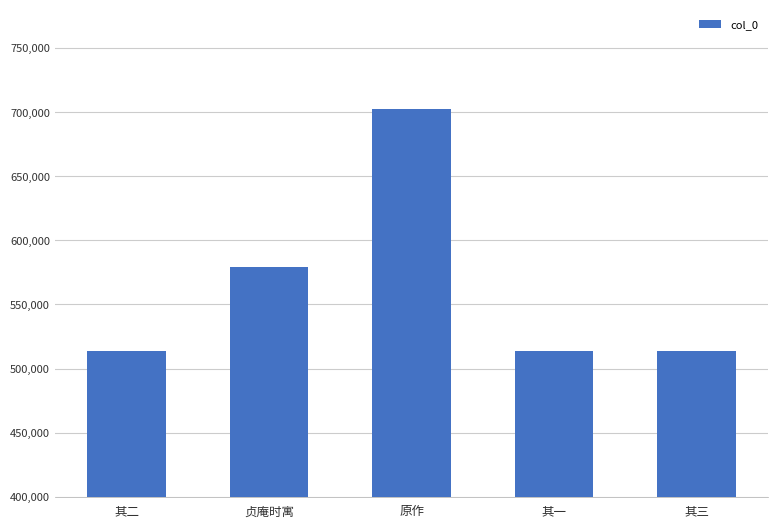

What is the label of the 3rd bar from the left?

原作